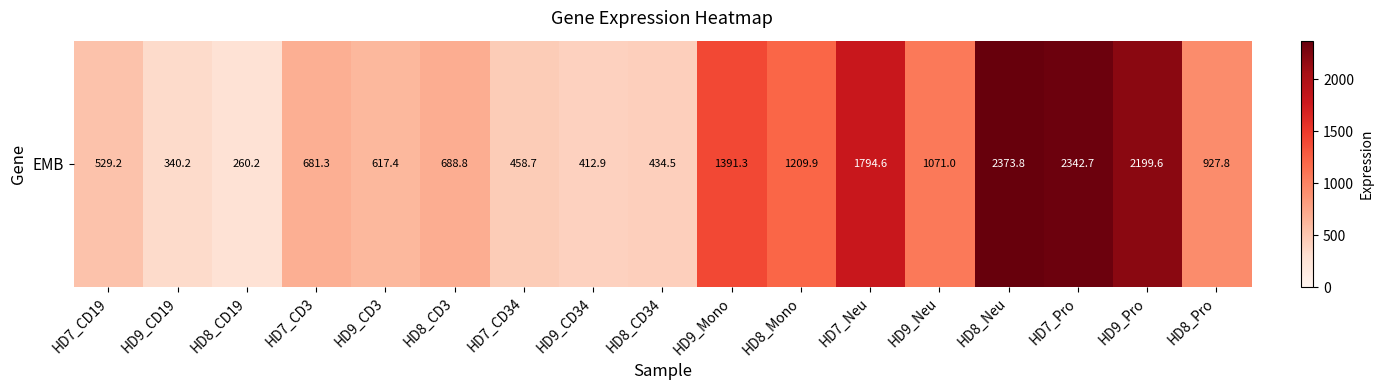

What is the difference between the second highest and second lowest values?

2002.5